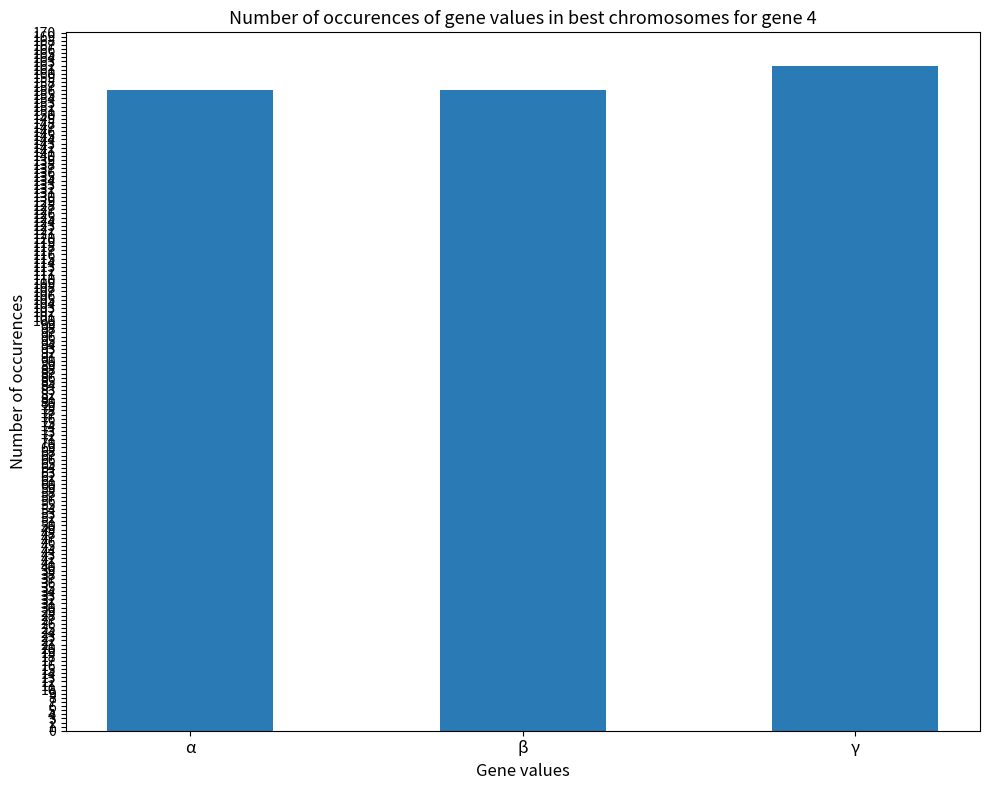

Between γ and β, which is larger?

γ